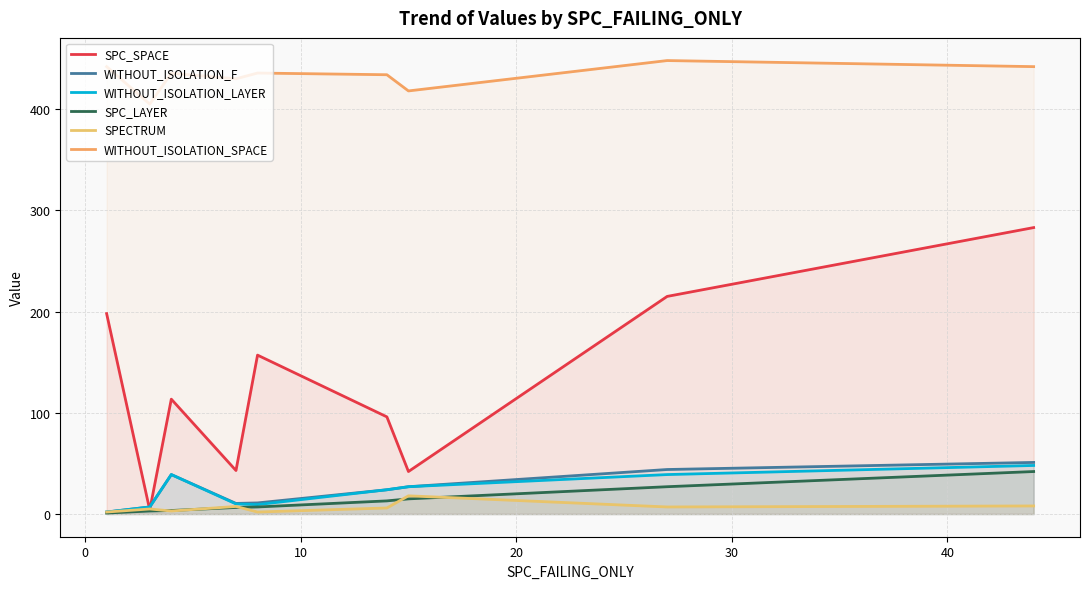

Count the number of categories in the chart.

9